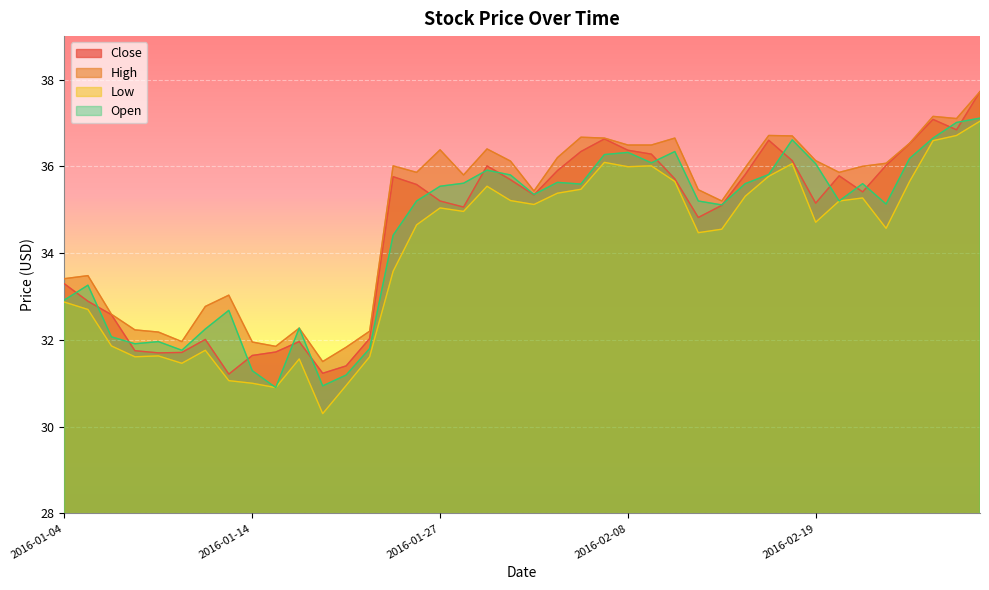

At which category does the chart reach its peak across all series?

2016-03-01